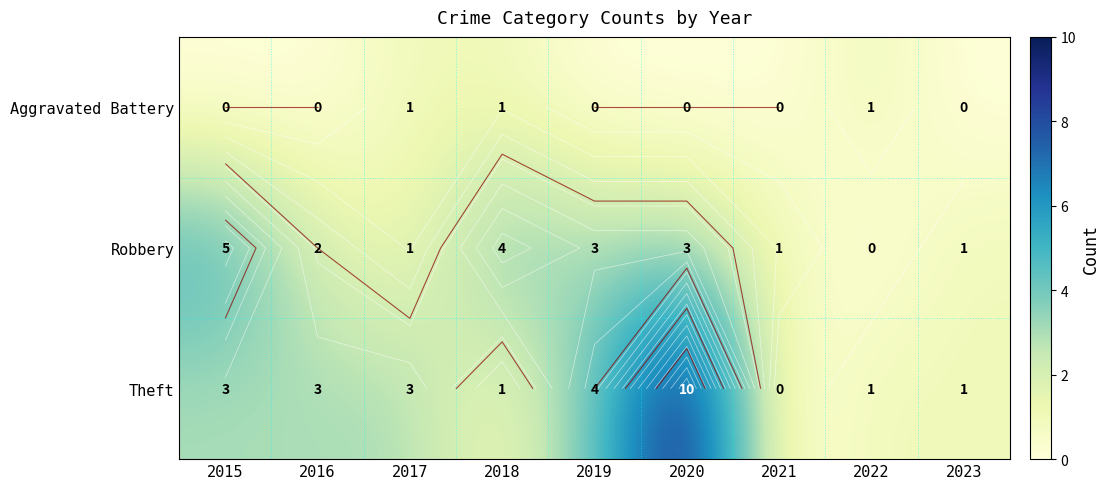

Count the Aggravated Battery values in the range 0 to 1.

9